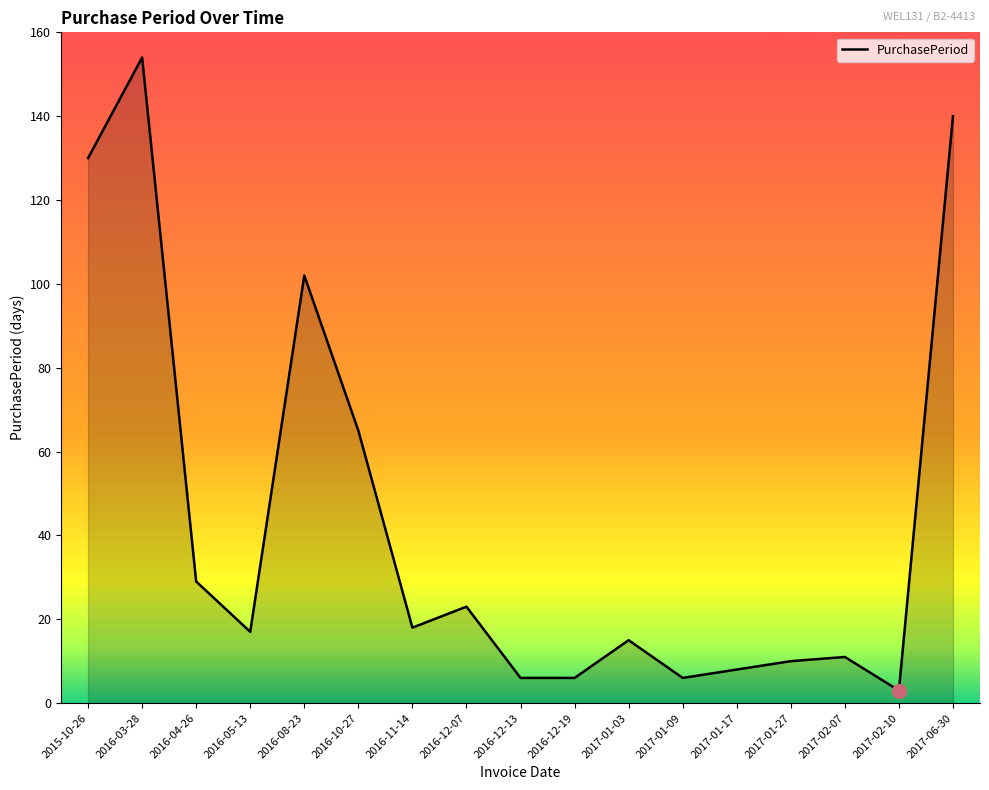

What is the difference between the values at 2017-01-03 and 2016-12-13?

9